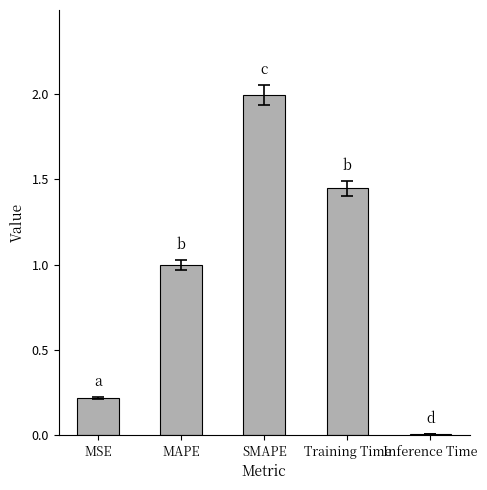

List the labels in order of value, largest first.

SMAPE, Training Time, MAPE, MSE, Inference Time